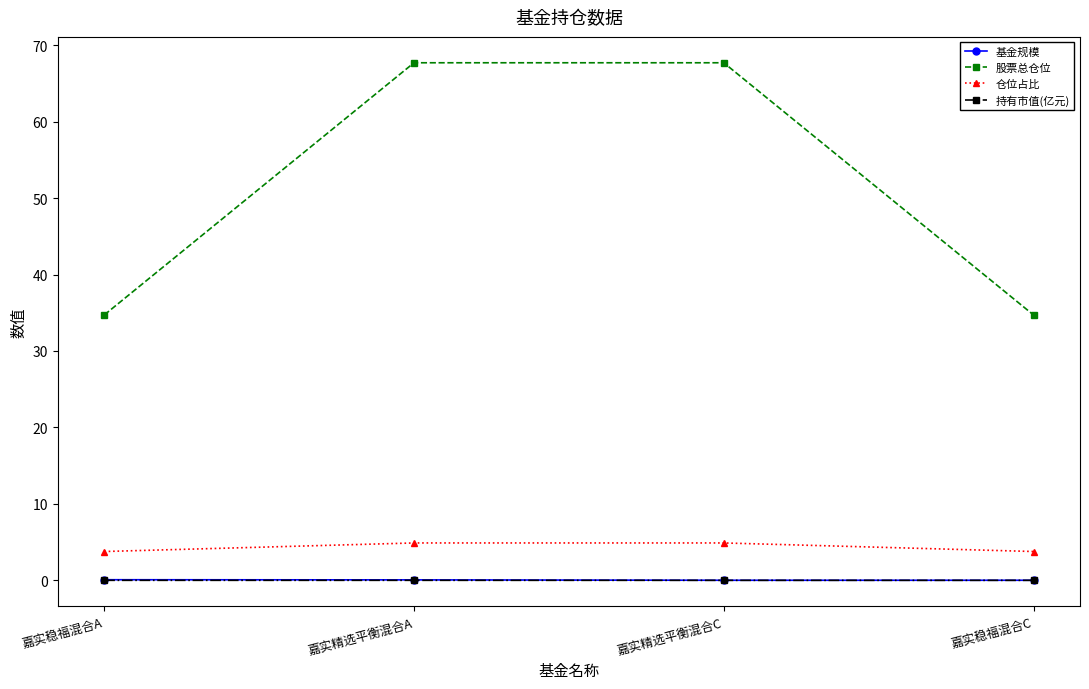

What is the label of the 3rd point from the left?

嘉实精选平衡混合C